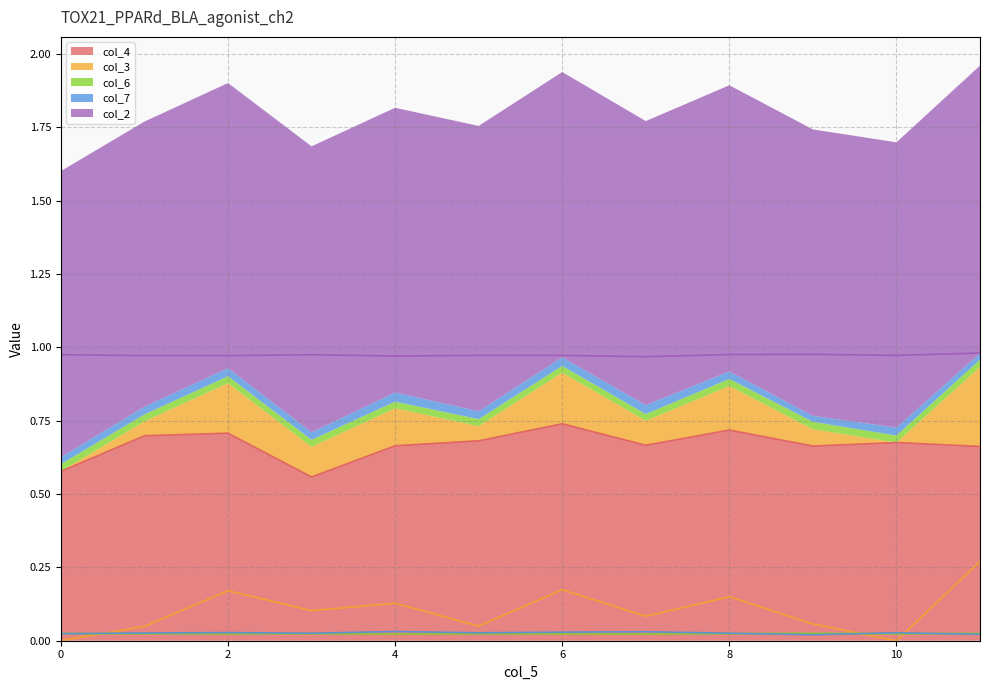

True or false: col_2 and col_4 cross at least once.

False